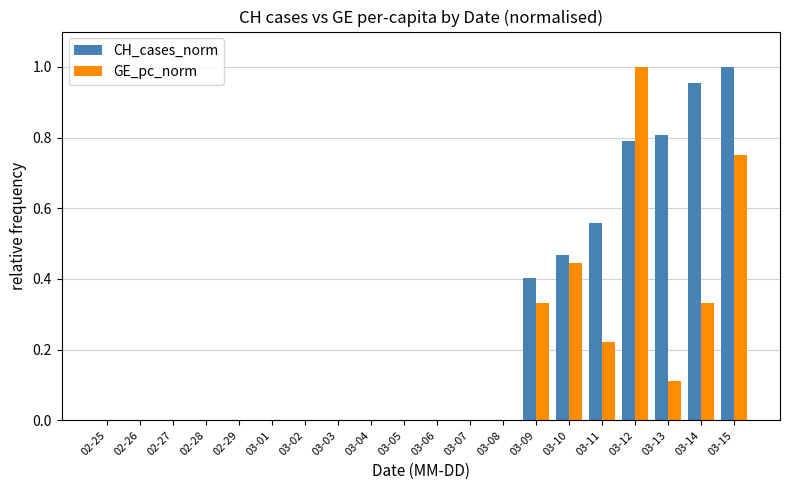

Which series changed the most between 03-05 and 03-15?

CH_cases_norm